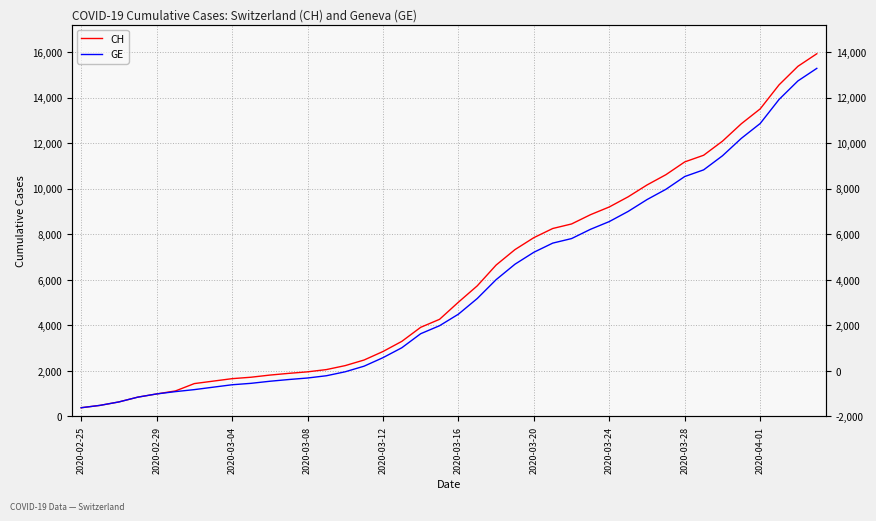

Rank the series at 17 from highest to lowest value.

CH, GE